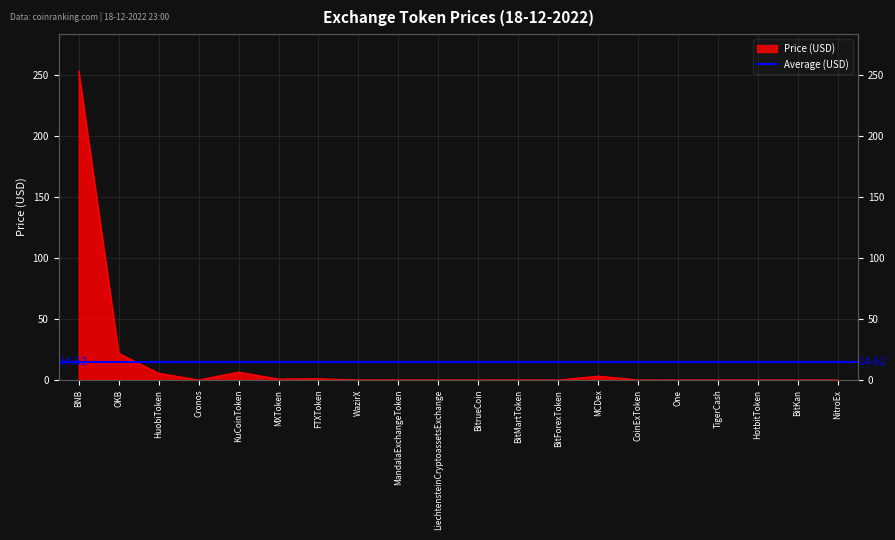

What is the label of the 9th point from the left?

MandalaExchangeToken